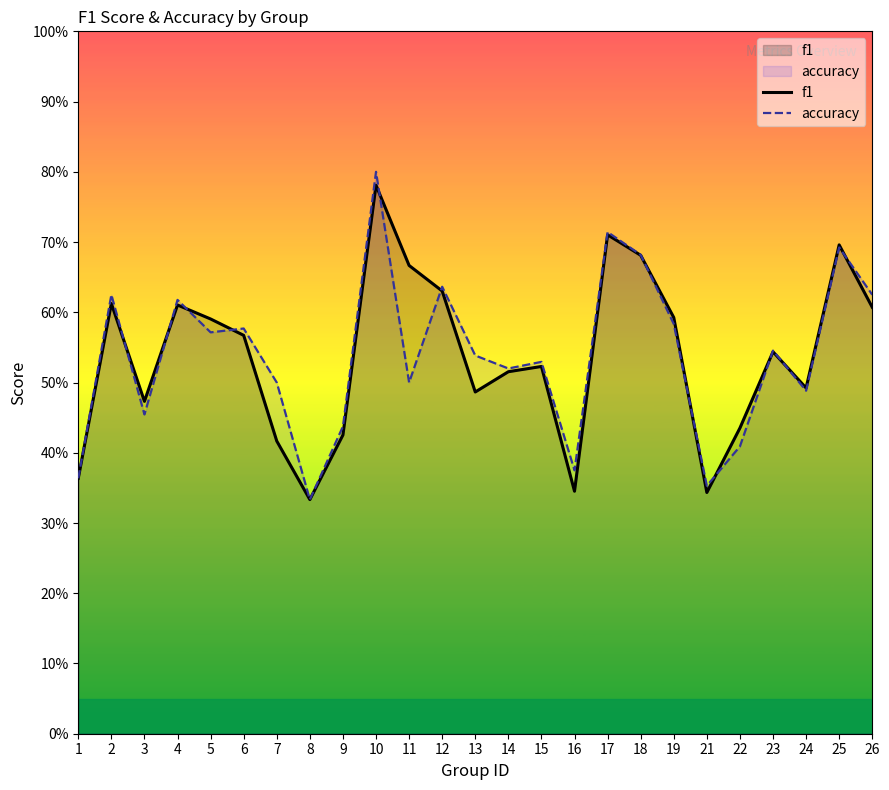

Where is accuracy nearest to the value 0?

8